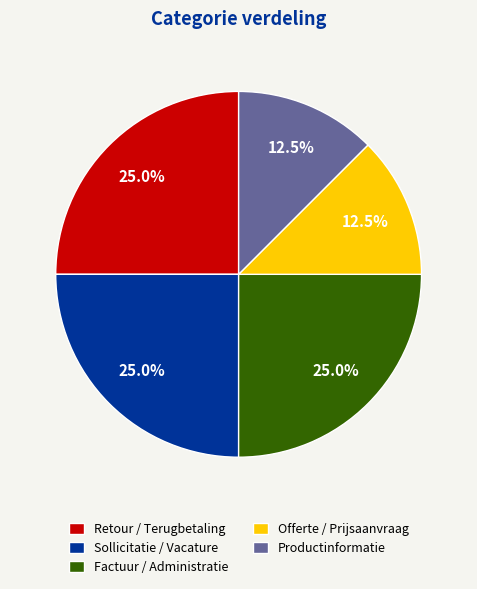

What percentage is the Sollicitatie / Vacature slice, to the nearest percent?

25%